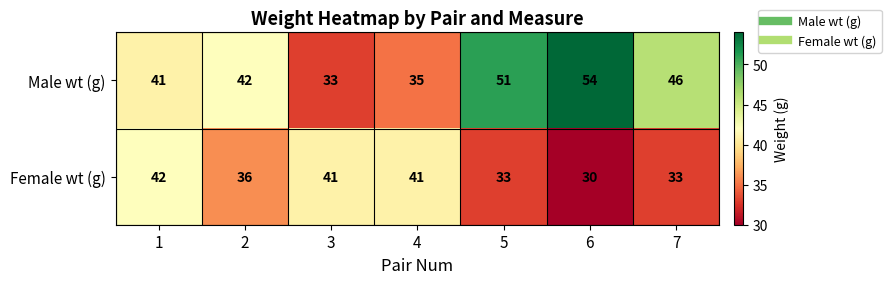

What is the total value across all series at 5?

84